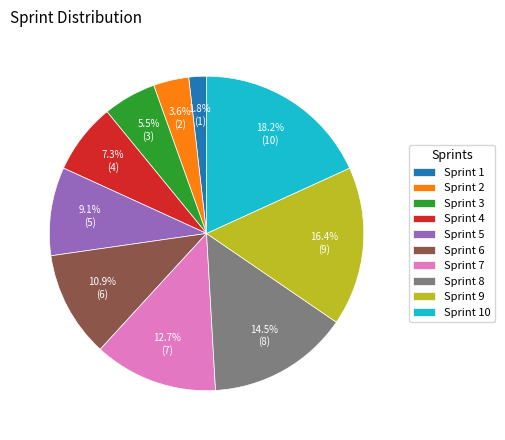

Is there any slice that represents more than half of the pie?

No